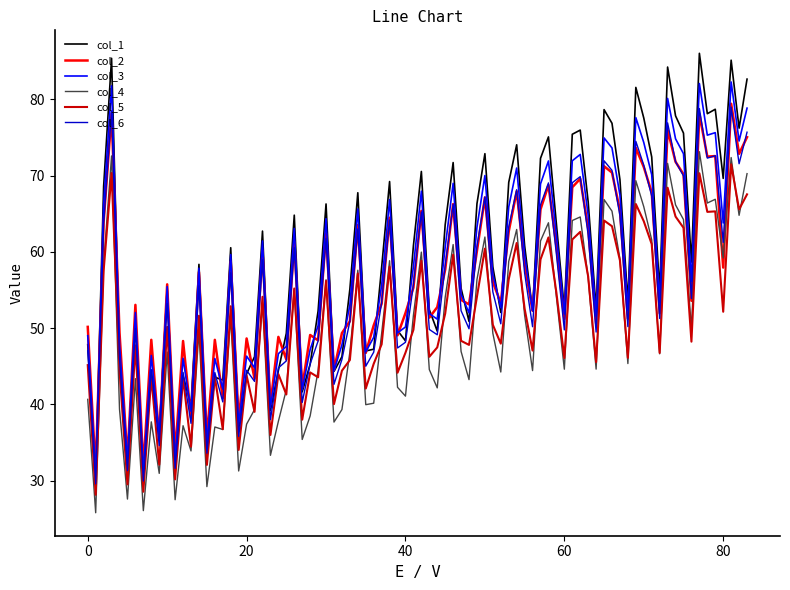

Which series has the largest range (max minus min)?

col_1